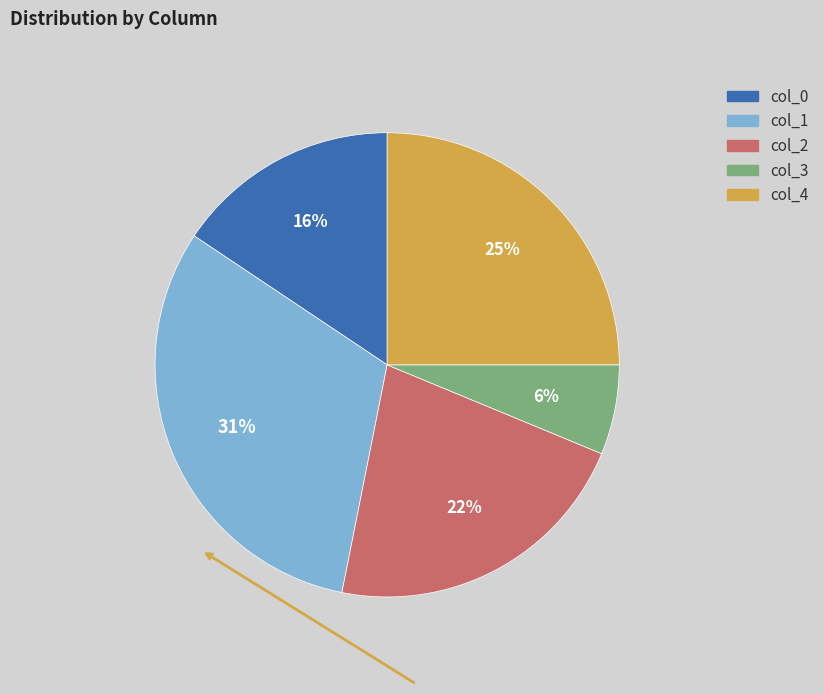

What percentage is the col_0 slice, to the nearest percent?

16%